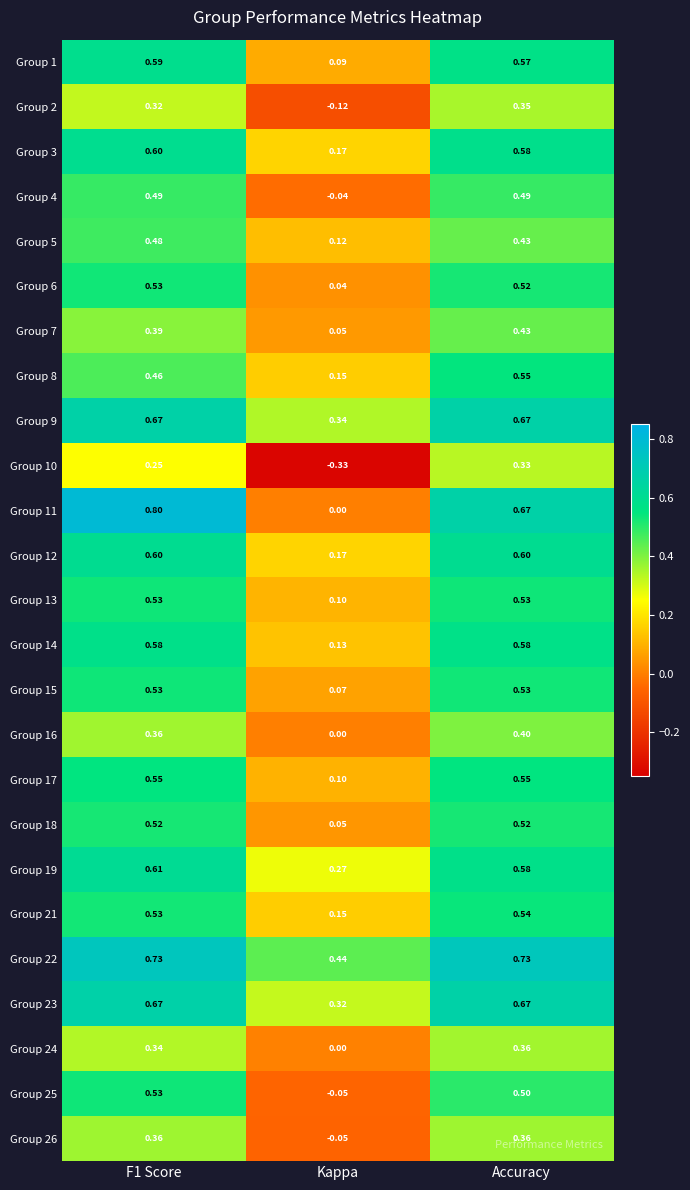

Is the value of Group 2 at F1 Score greater than the value of Group 13 at Accuracy?

No